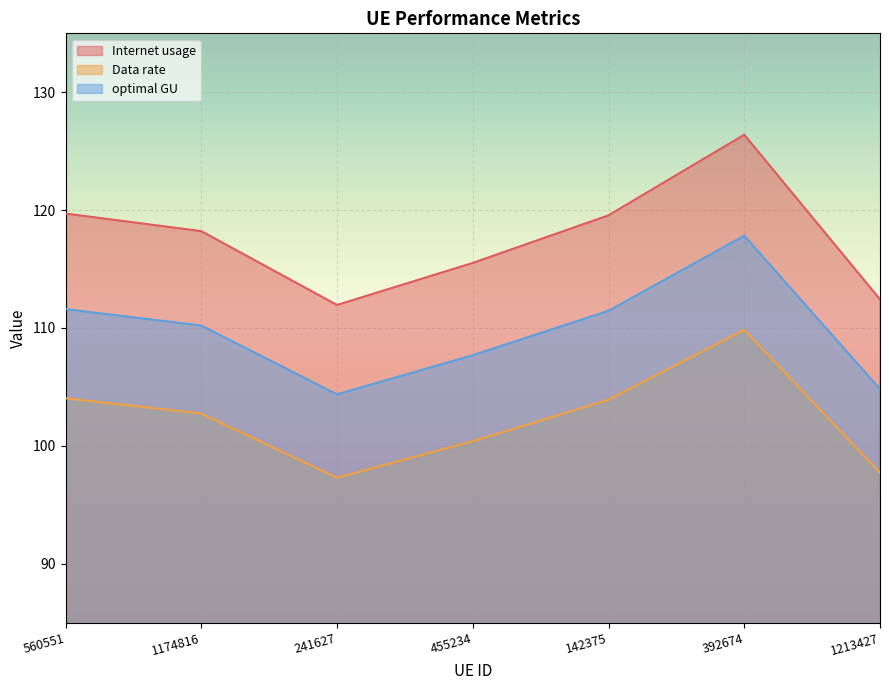

True or false: optimal GU has more than 1 interior local peaks.

False